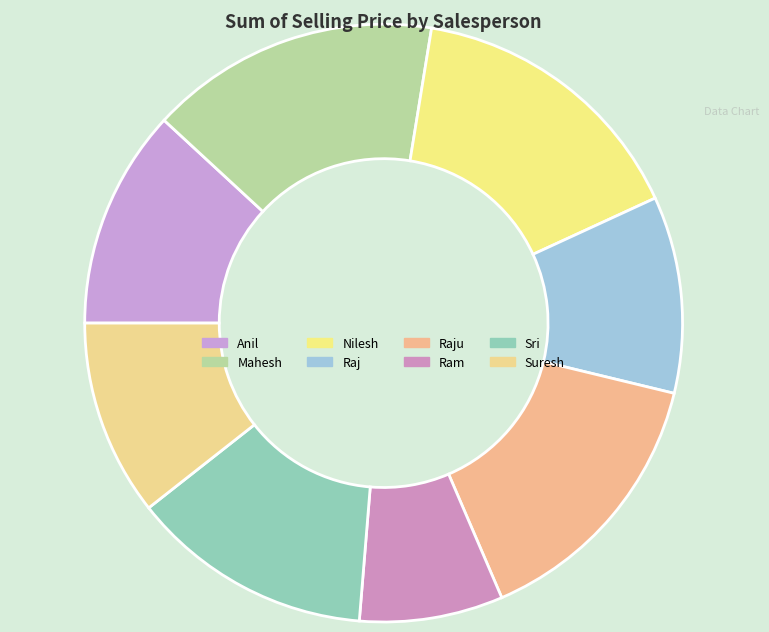

How many slices are in this pie chart?

8